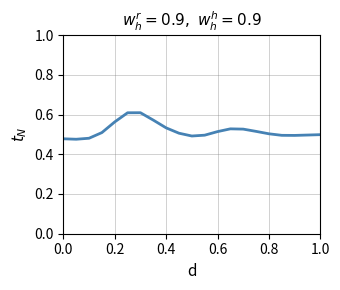

Is this an area chart (filled region under the line)?

No